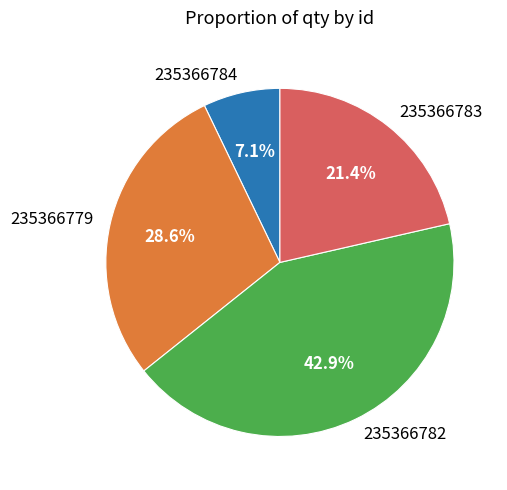

What percentage is the 235366784 slice, to the nearest percent?

7%